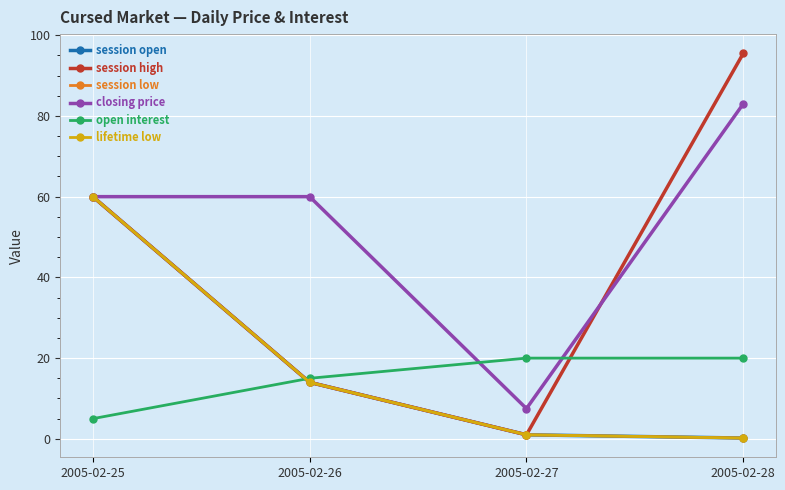

Does the chart have visible grid lines?

Yes